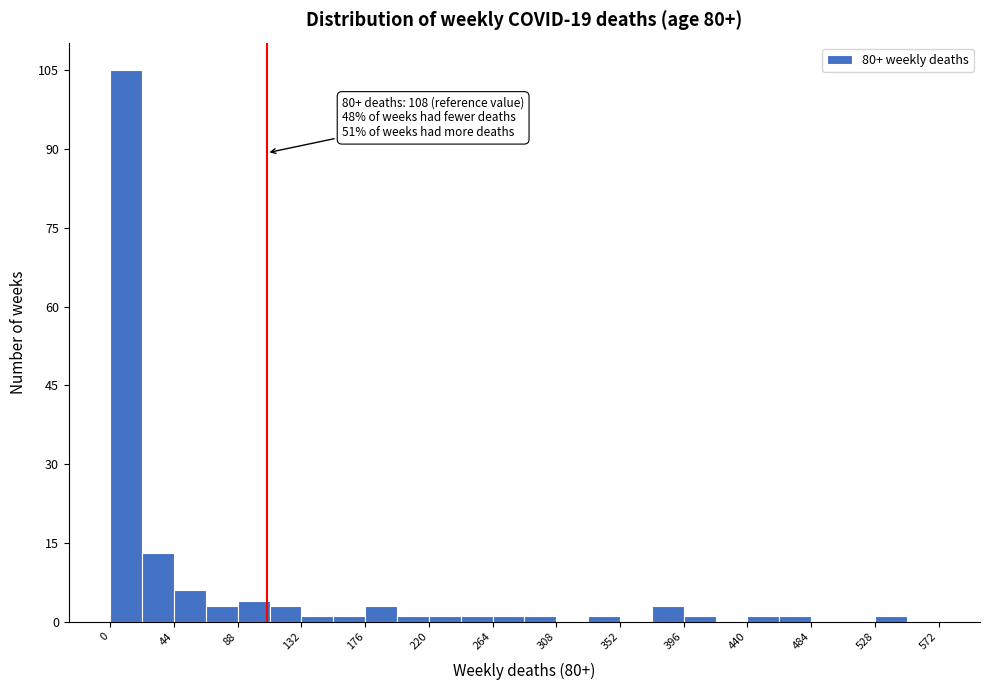

Over which range of the x-axis is the bar tallest?

0 to 22